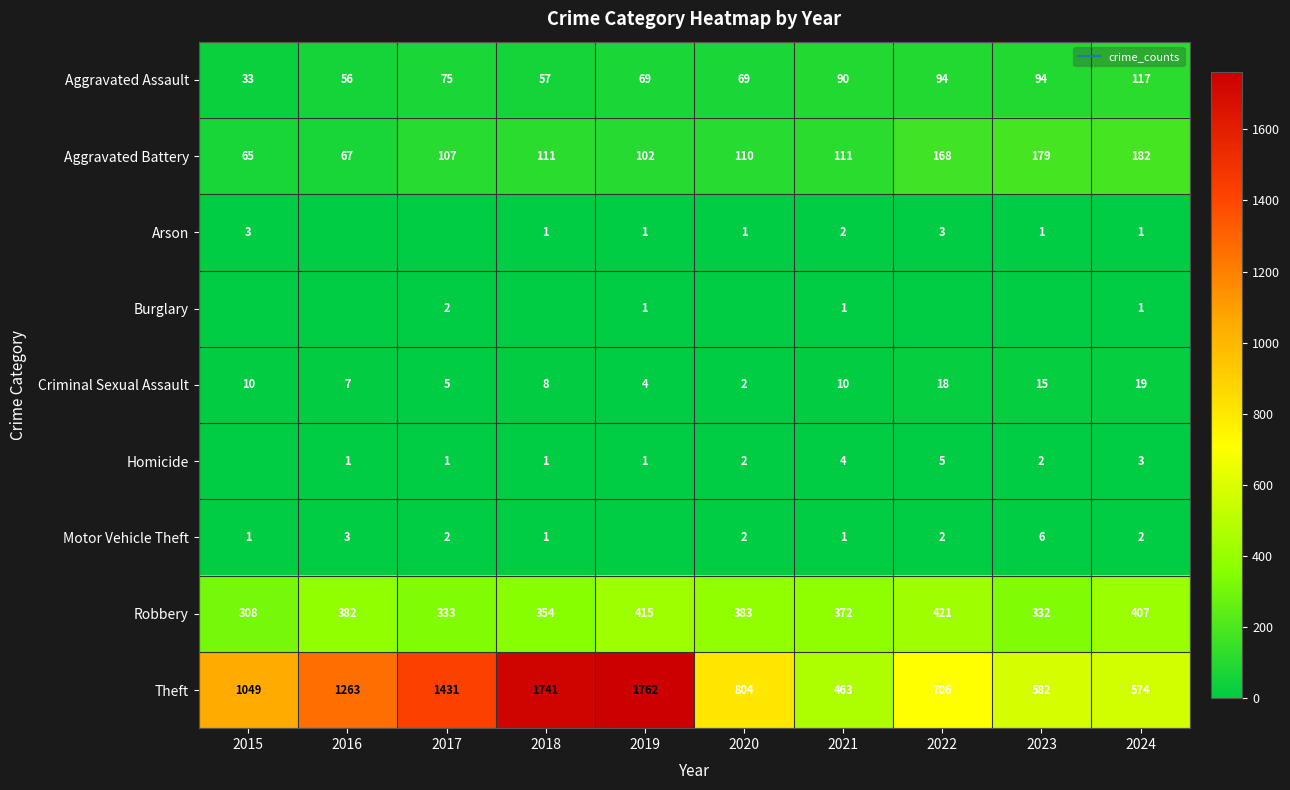

Which category has the lowest value across all series?

2016